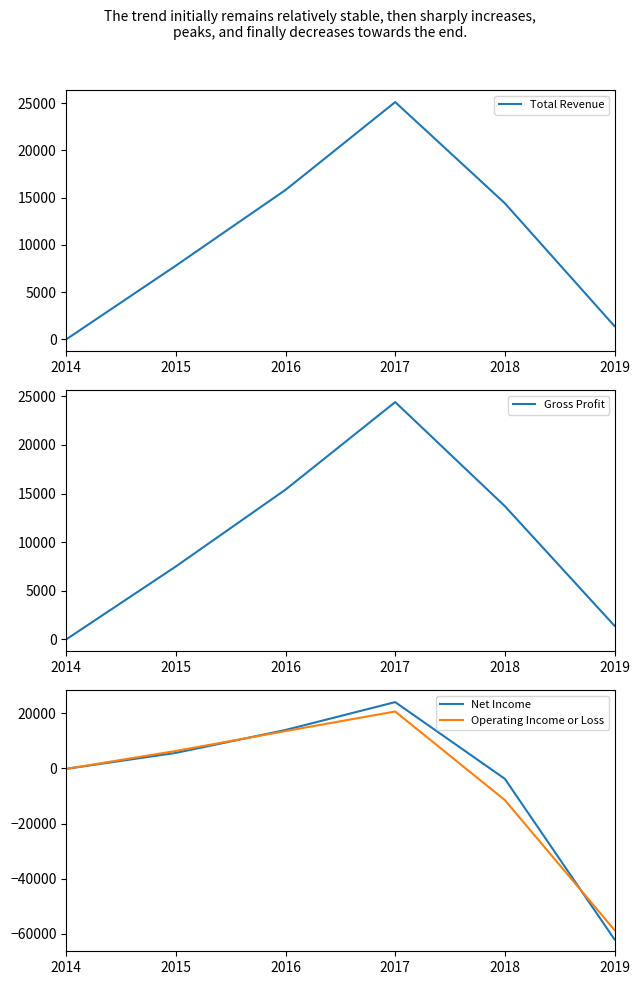

What is the spread (max minus min) of values at 2017?

4500